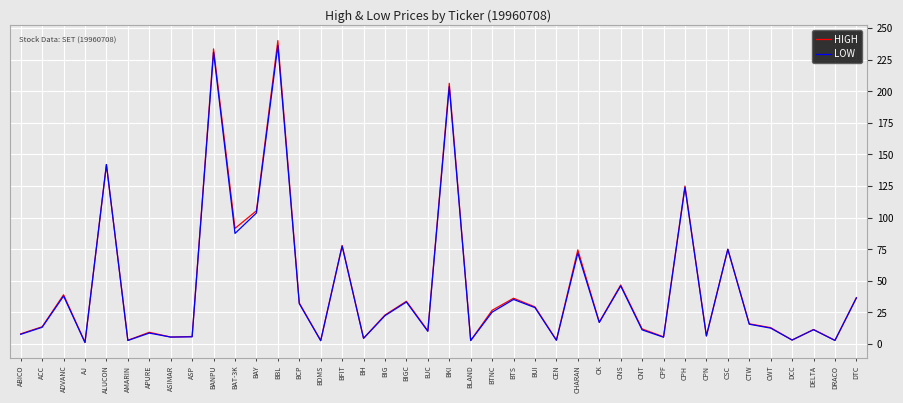

In HIGH, how many points are higher than both neighbors (excluding endpoints)?

14